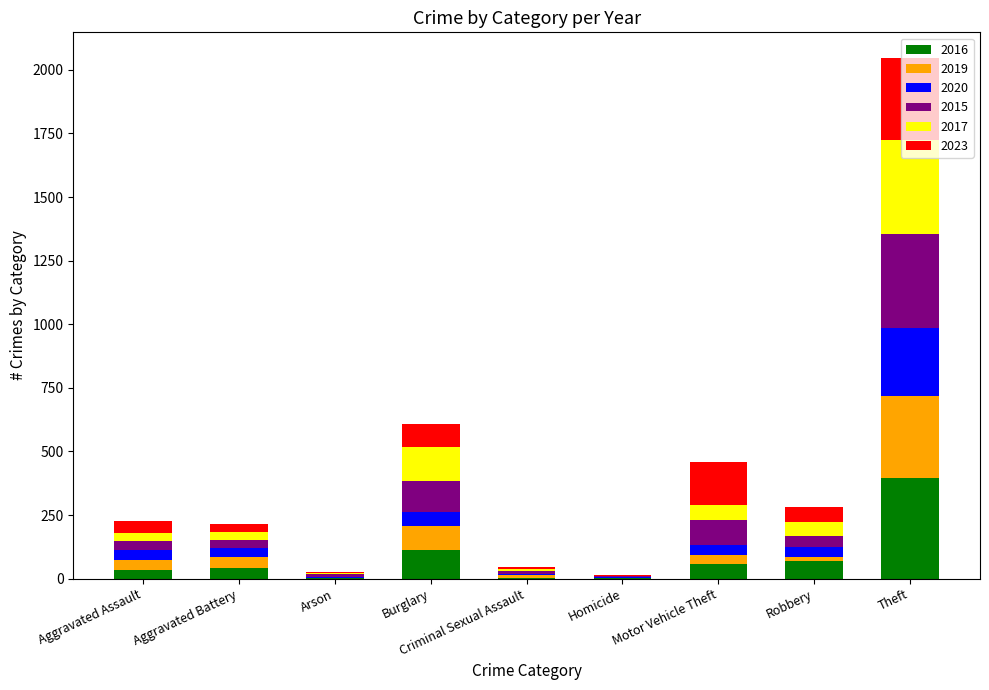

Does the chart contain stacked bars?

Yes